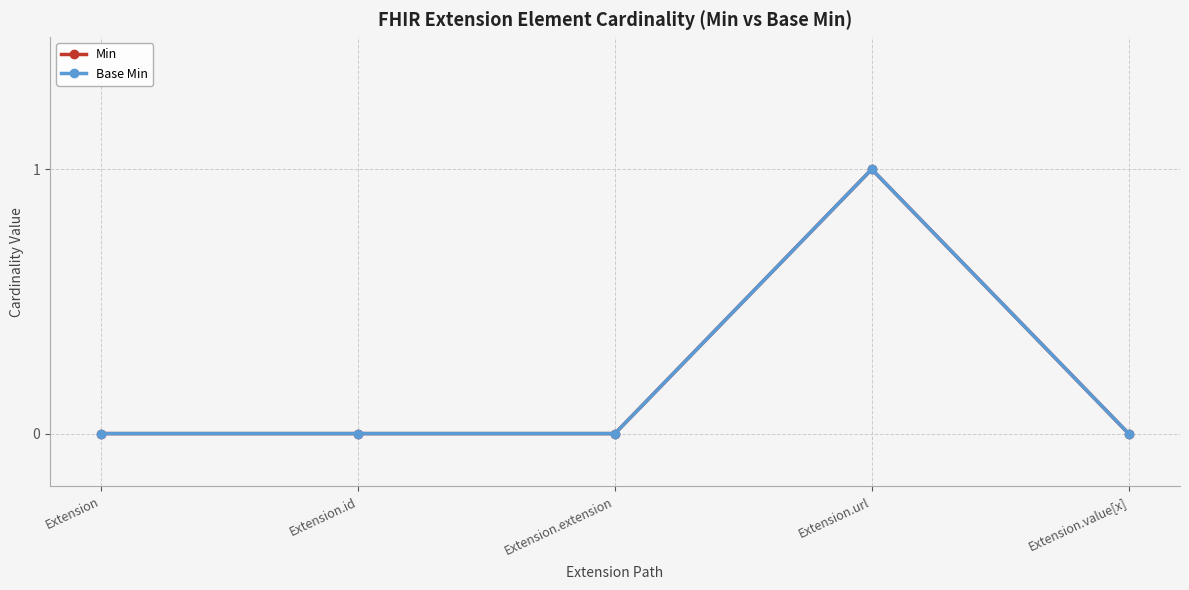

Is this an area chart (filled region under the line)?

No